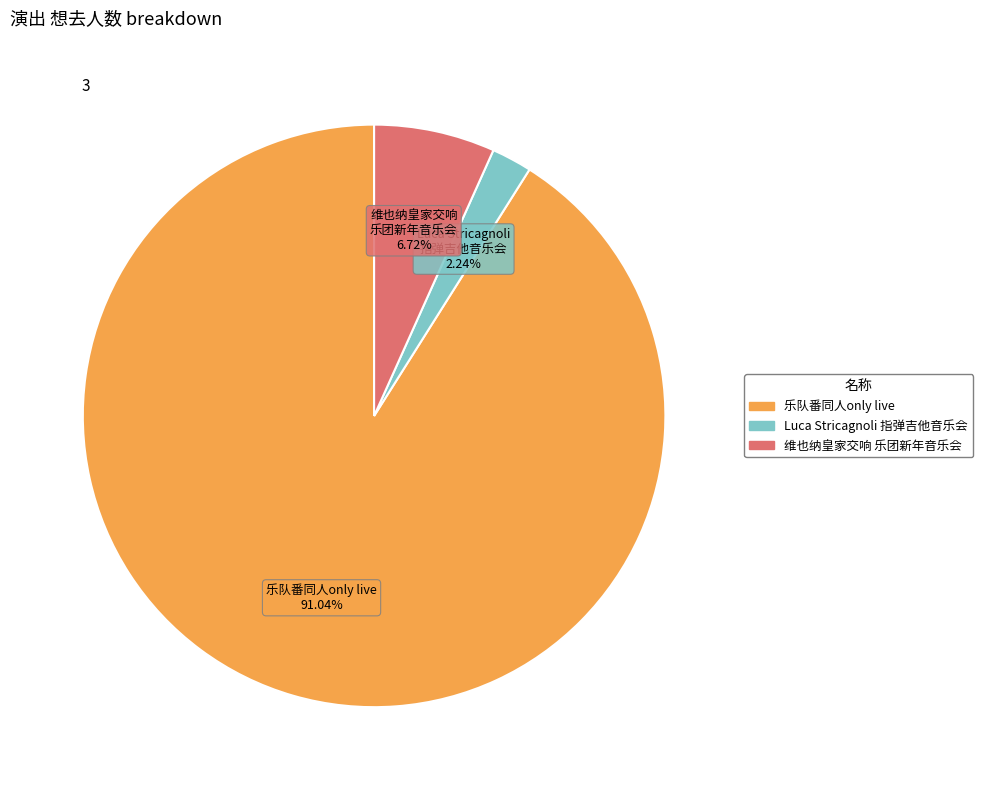

Is there any slice that represents more than half of the pie?

Yes